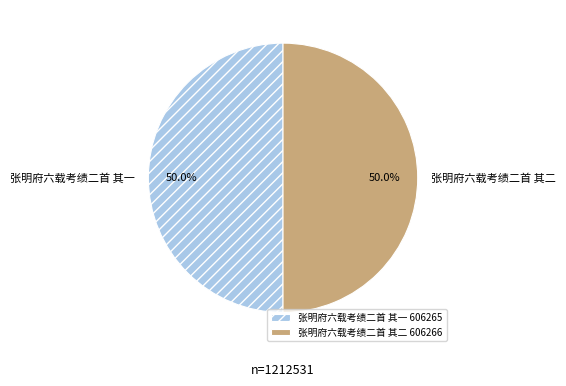

To the nearest percent, what percentage of the pie is 张明府六载考绩二首 其二?

50%